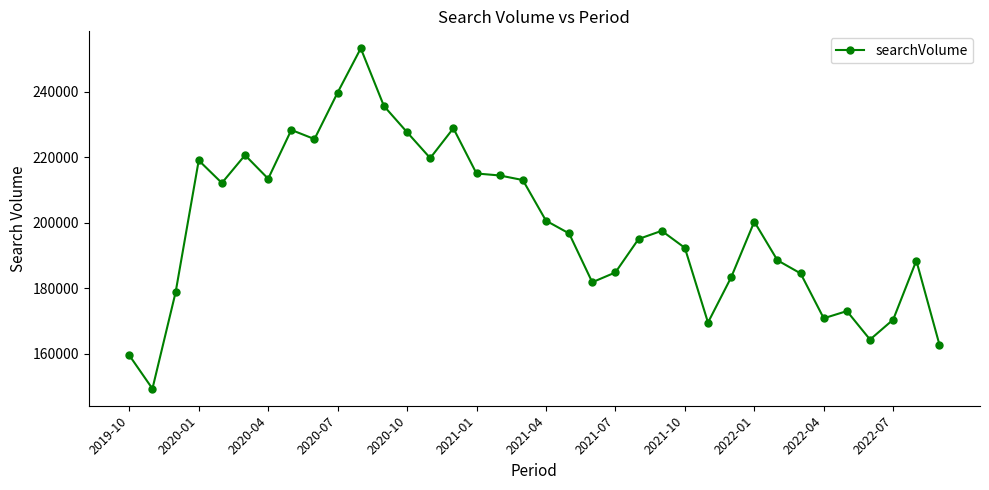

What is the average value?

198828